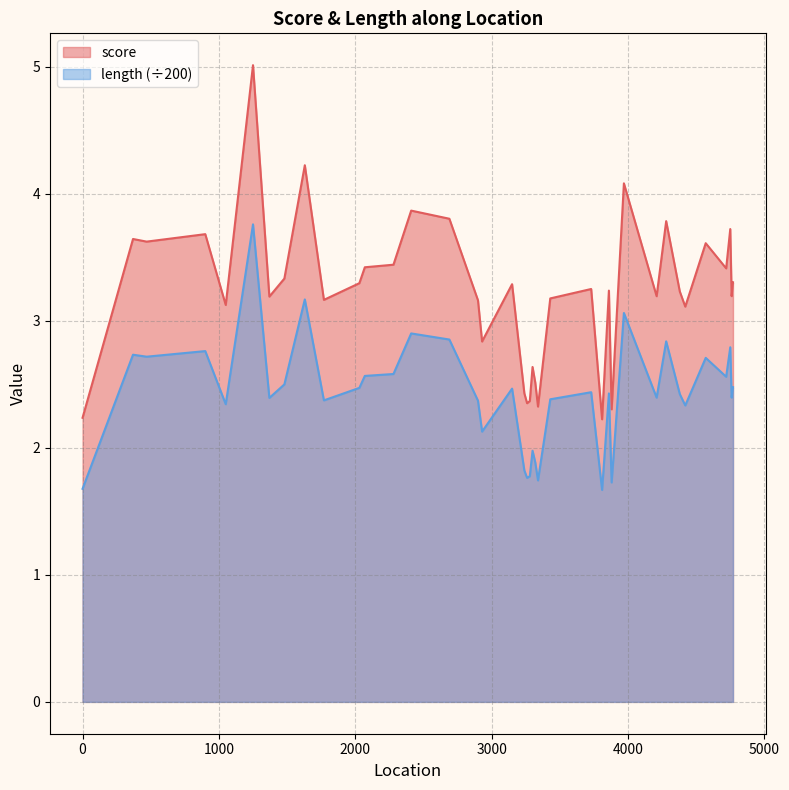

Which series has the largest range (max minus min)?

score